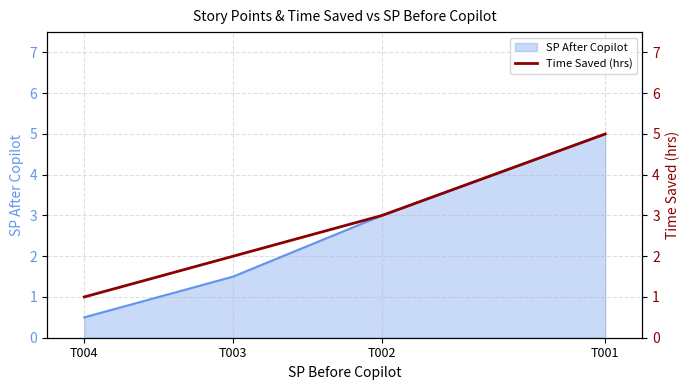

List the labels in order of value, smallest first.

T004, T003, T002, T001